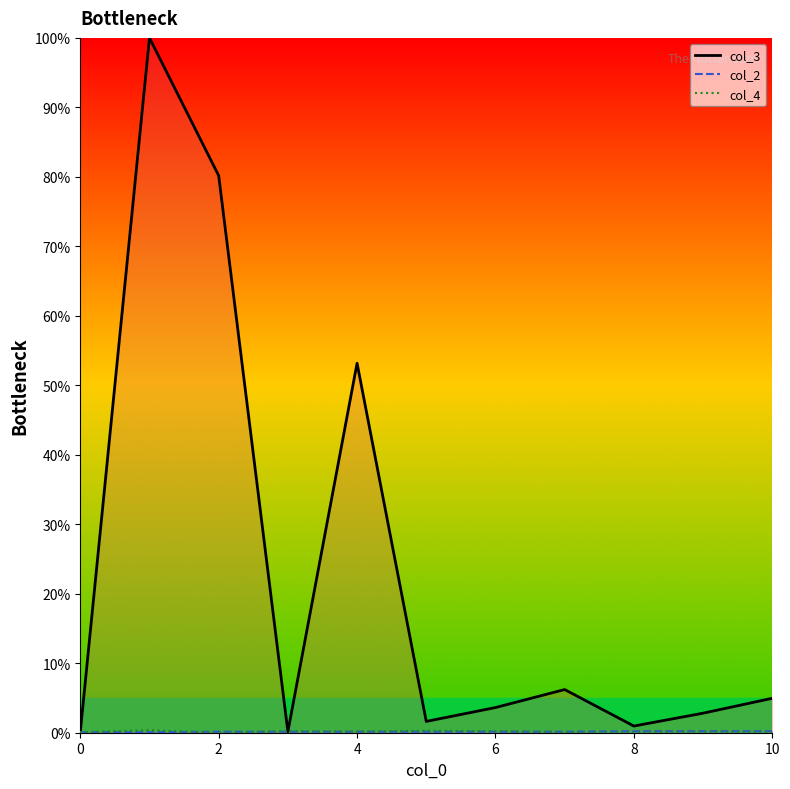

What is the difference between the maximum and minimum values in the col_2 series?

0.1